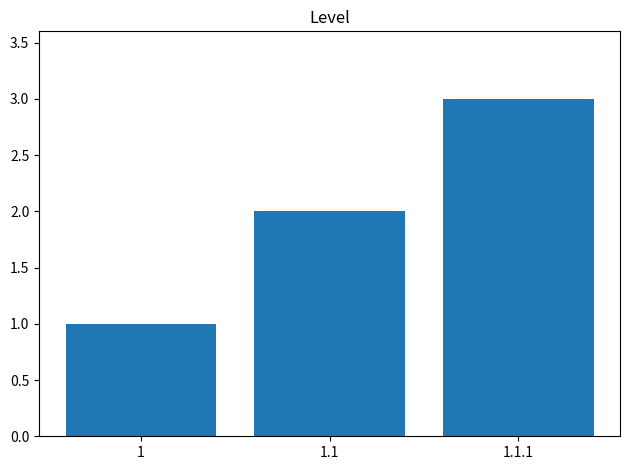

What is the label of the 2nd bar from the left?

1.1